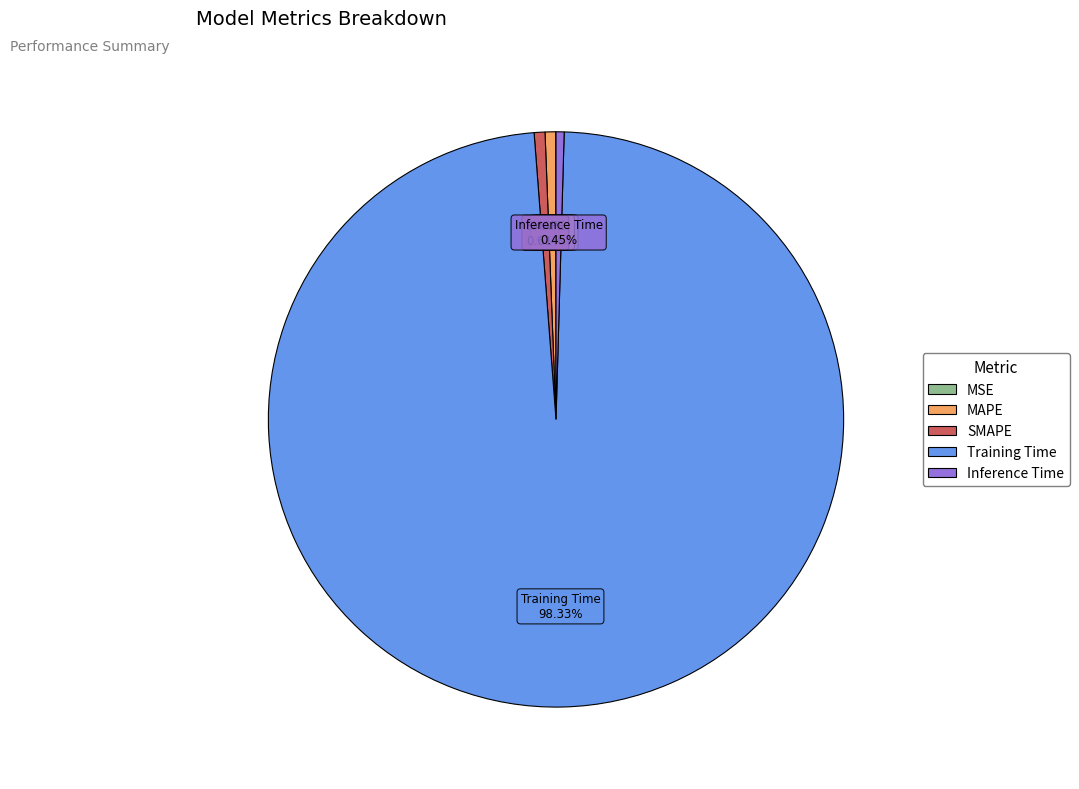

To the nearest percent, what portion does MAPE represent?

1%